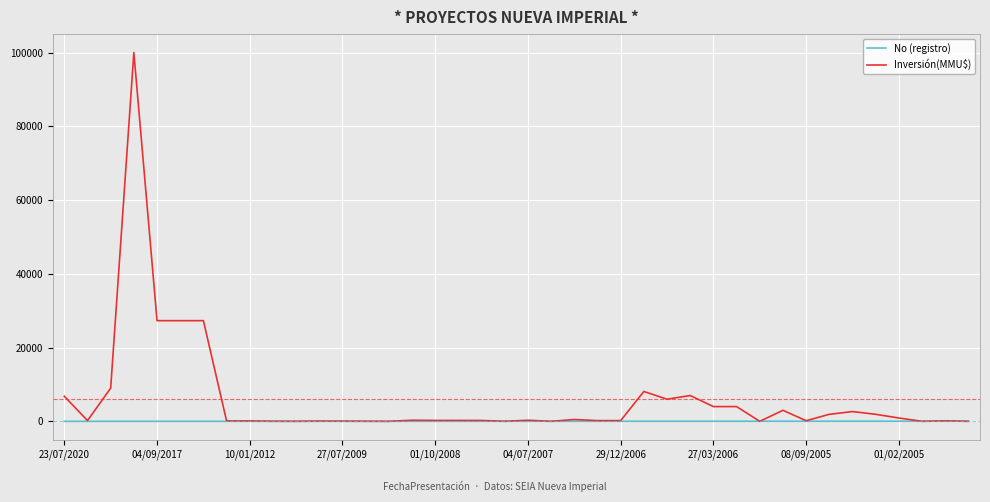

Count the number of categories in the chart.

40